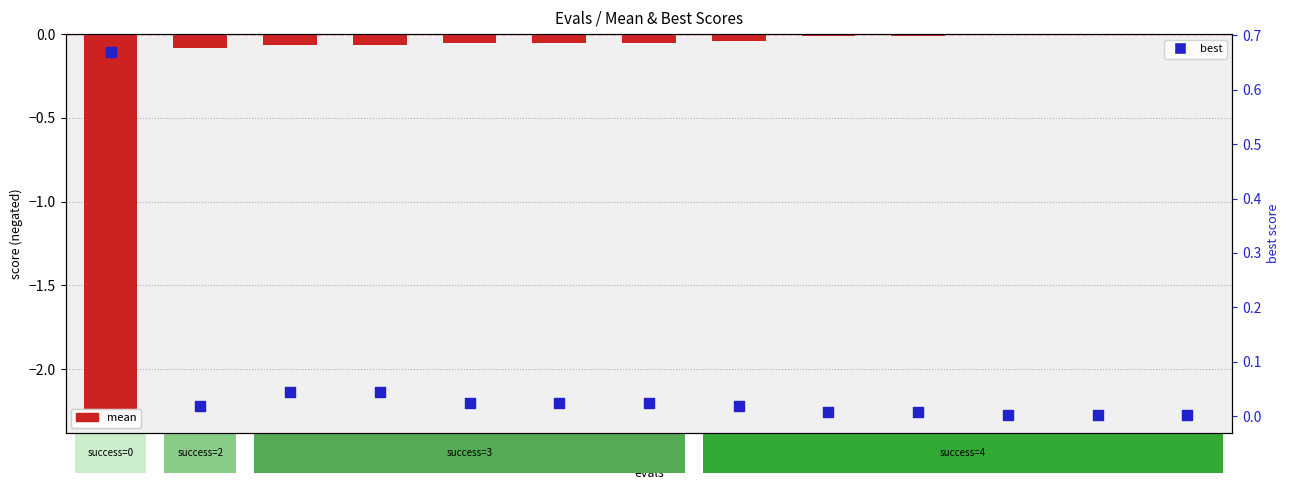

Which series has the largest total across all categories?

best